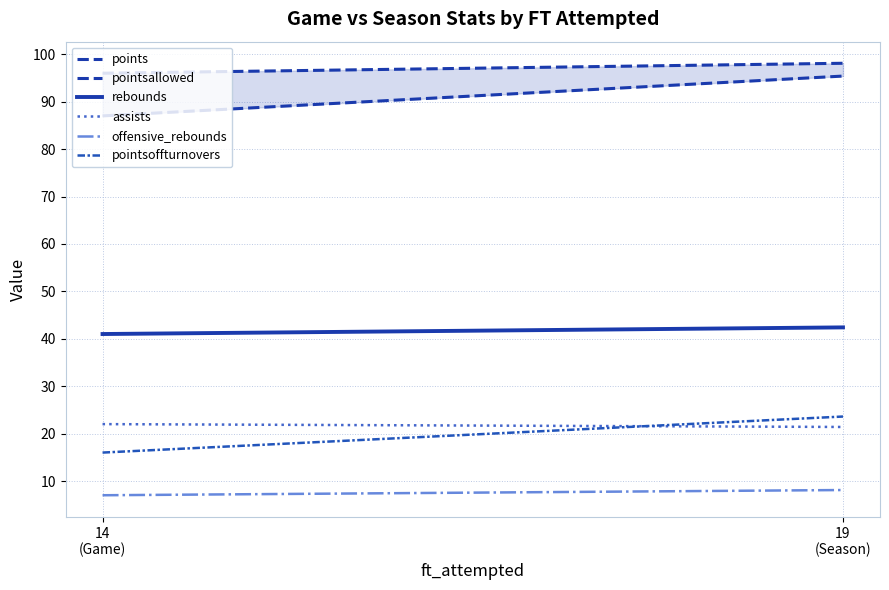

Rank the series by their maximum value, from highest to lowest.

points, pointsallowed, rebounds, pointsoffturnovers, assists, offensive_rebounds